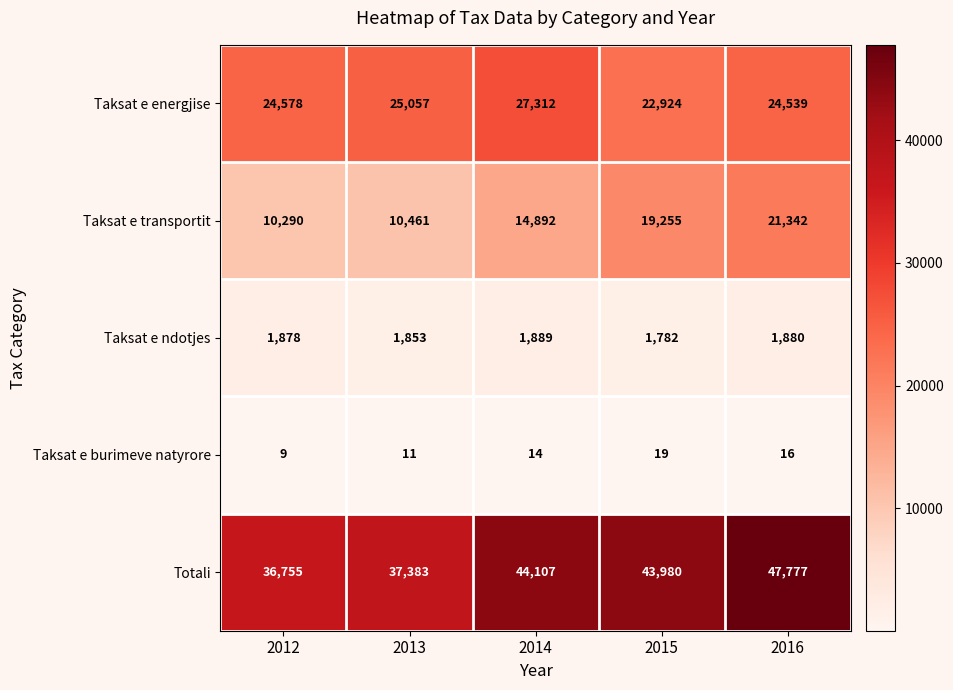

How many categories are shown in the chart?

5